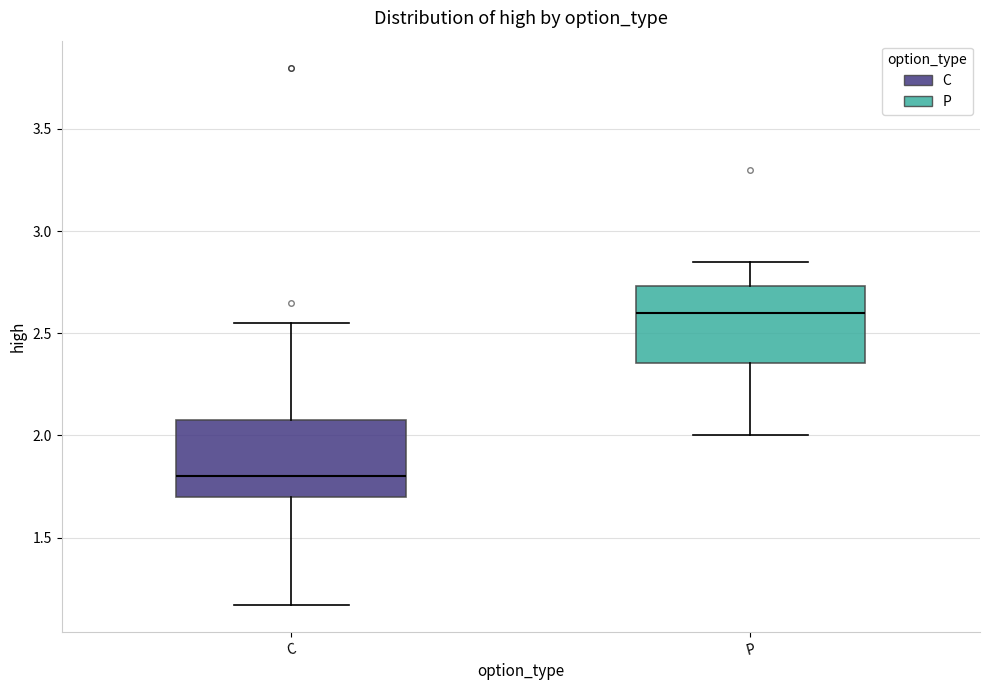

Which box's median line is the lowest?

C